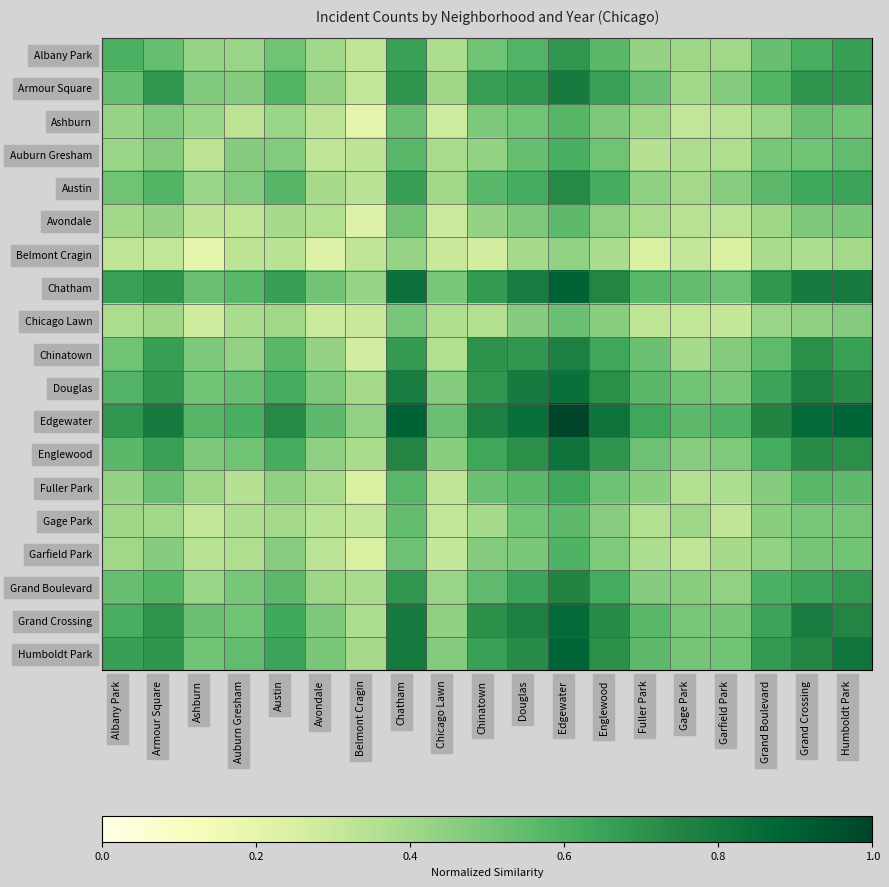

Which series has the largest total across all categories?

Edgewater